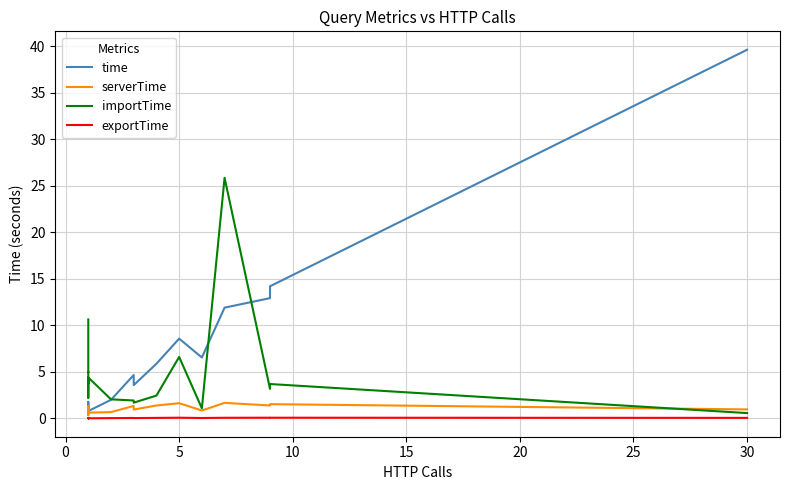

Does the chart display data point markers on the line(s)?

No